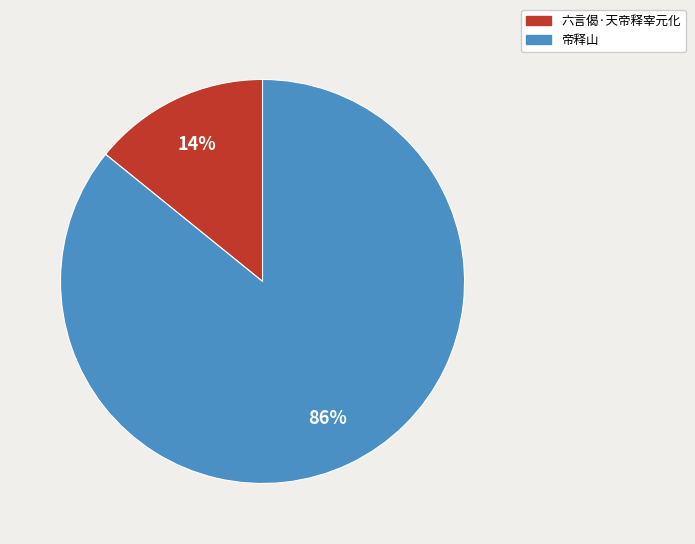

Which slice is the largest?

帝释山